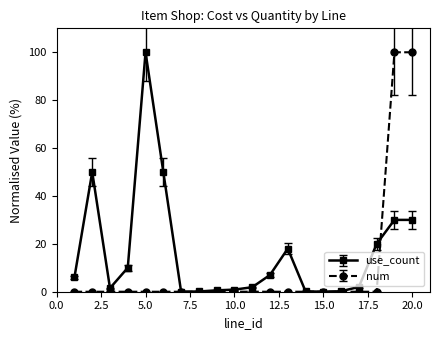

What is the difference between the maximum and minimum values in the num series?

100.0